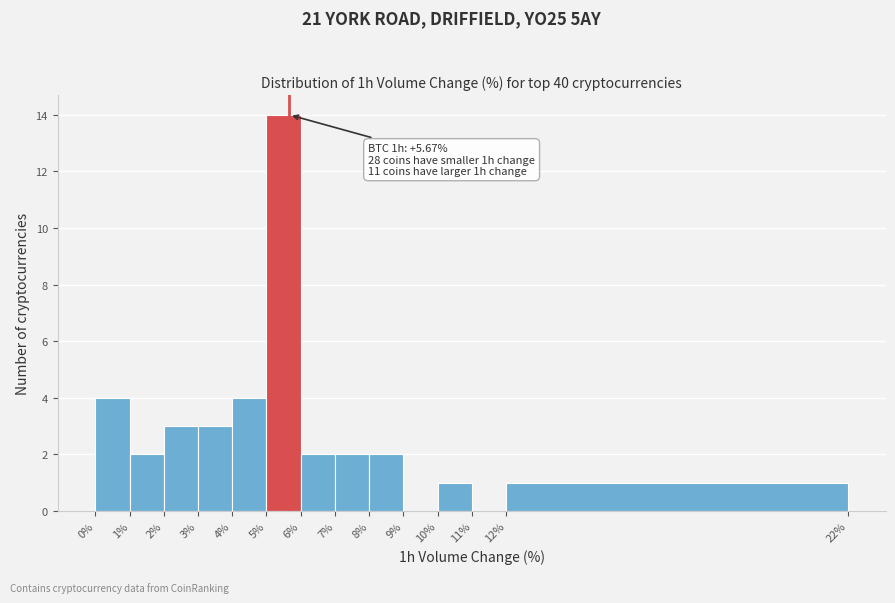

Over which range of the x-axis is the bar tallest?

5% to 6%